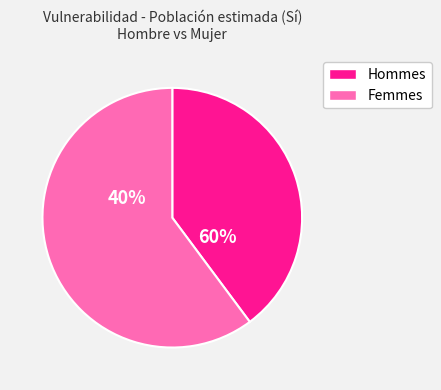

Rank the series at Grupo I y II from lowest to highest value.

Mujer, Hombre